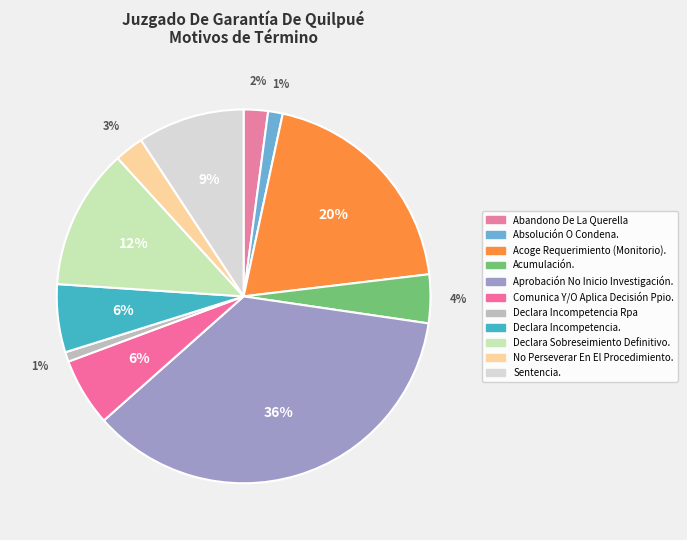

Is the sum of Aprobación No Inicio Investigación. and Comunica Y/O Aplica Decisión Ppio. greater than half?

No